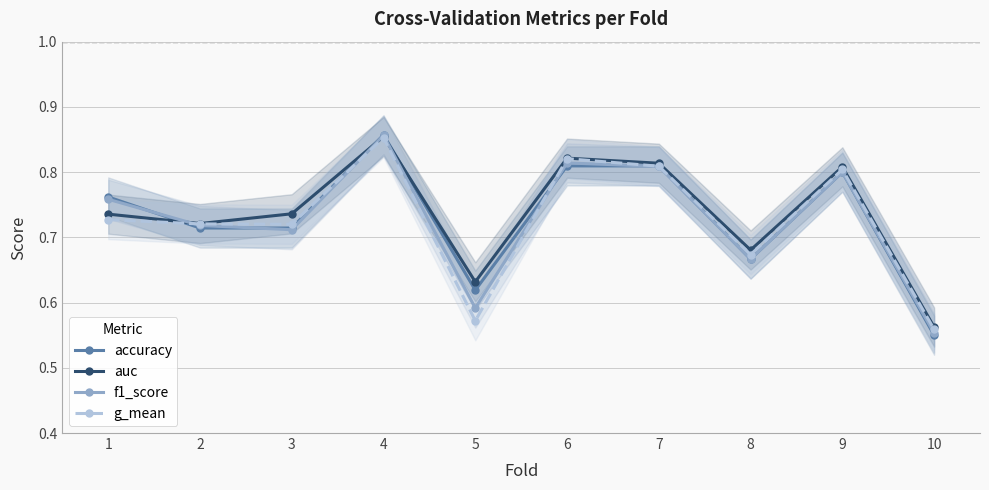

What is the total value across all series at 5?

2.4